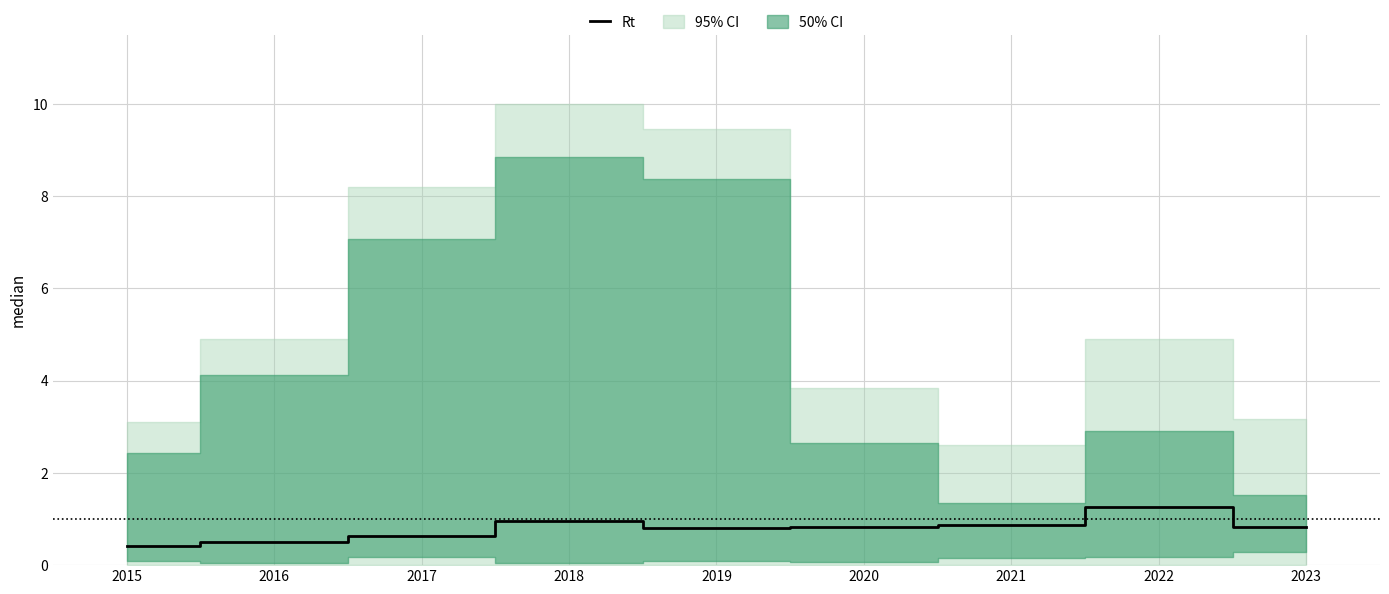

Is it true that the value at 2021 is 0.4?

False